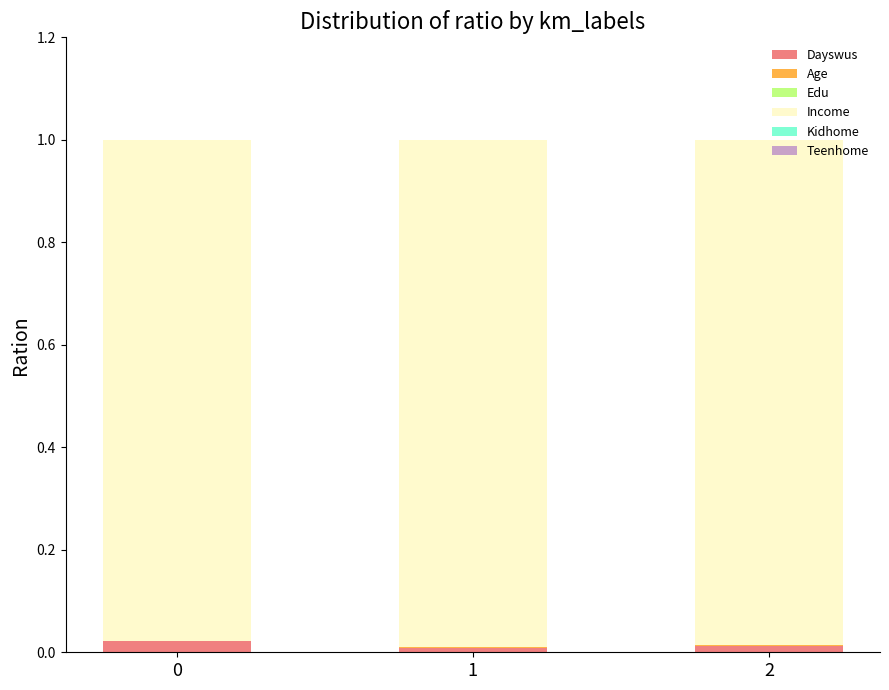

The value of Dayswus at 1 is 0.0. True or false?

True